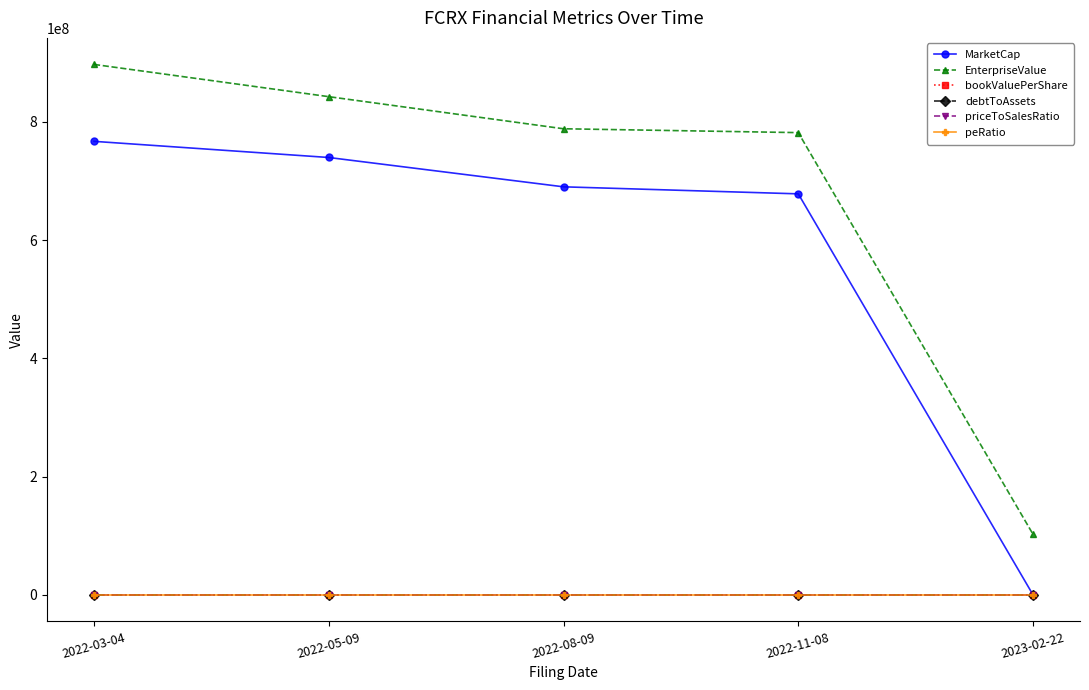

The value of debtToAssets at 2022-05-09 is 0.3. True or false?

True